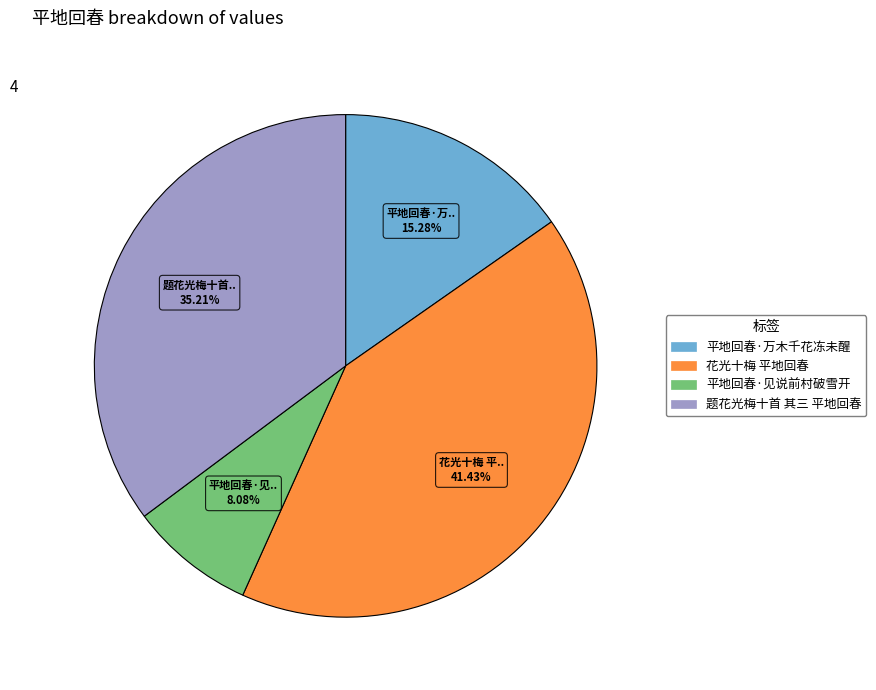

To the nearest percent, what is the average slice percentage?

25%